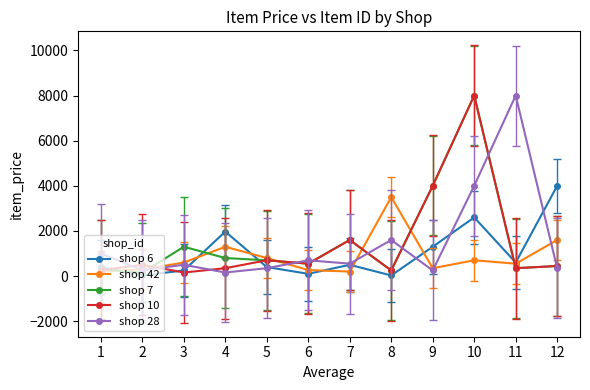

True or false: shop 42 has more than 1 points higher than both neighbors.

True